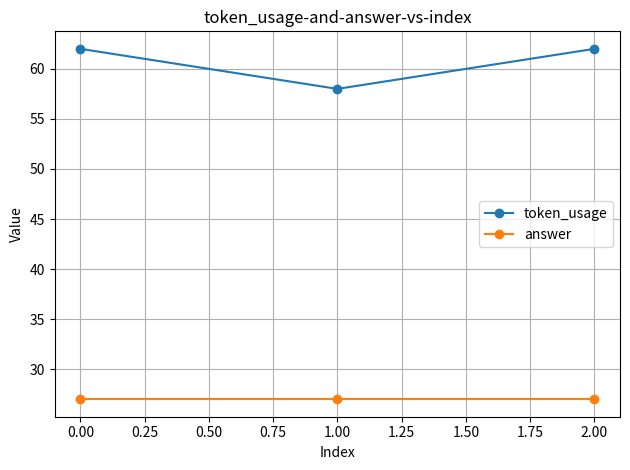

Is this an area chart (filled region under the line)?

No